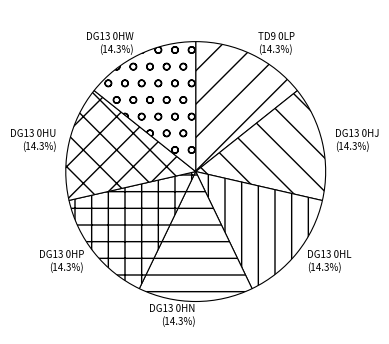

Count the number of slices in the pie.

7